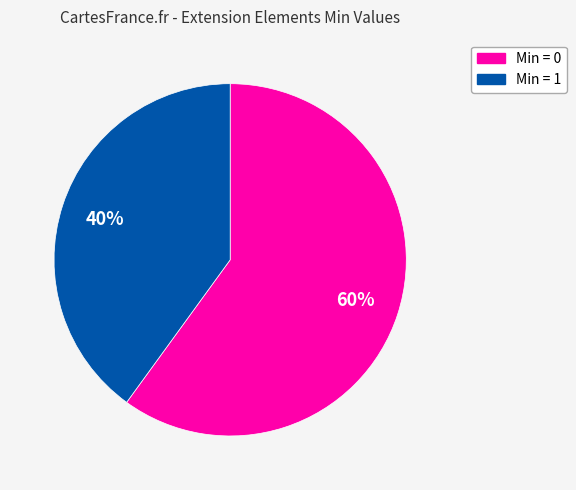

To the nearest percent, what is the difference between the largest and smallest slice percentages?

20%